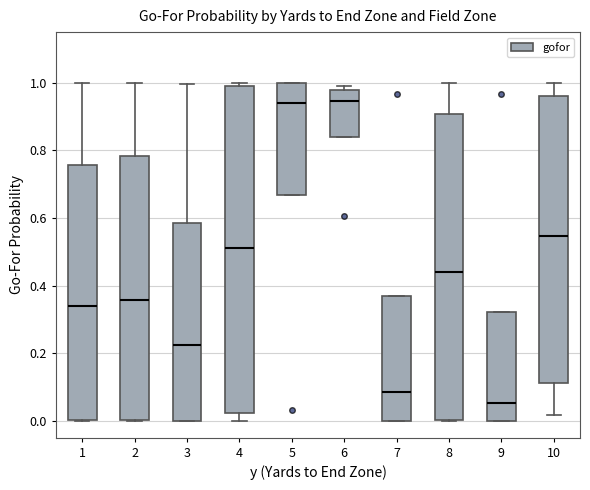

Reading left to right, read every box against the y-axis: the position of its median line, the range the box covers, and the ends of its whiskers. The values are not printed on the chart, so give them approximately, as read against the axis.

1: median 0.34, box 0.00 to 0.76, whiskers 0.00 to 1.00
2: median 0.36, box 0.00 to 0.78, whiskers 0.00 to 1.00
3: median 0.22, box 0.00 to 0.58, whiskers 0.00 to 1.00
4: median 0.50, box 0.02 to 1.00, whiskers 0.00 to 1.00 (just above the box's upper edge)
5: median 0.94, box 0.66 to 1.00, whiskers 0.66 to 1.00
6: median 0.94, box 0.84 to 0.98, whiskers 0.84 to 1.00
7: median 0.08, box 0.00 to 0.36, whiskers 0.00 to 0.36
8: median 0.44, box 0.00 to 0.90, whiskers 0.00 to 1.00
9: median 0.06, box 0.00 to 0.32, whiskers 0.00 to 0.32
10: median 0.54, box 0.12 to 0.96, whiskers 0.02 to 1.00